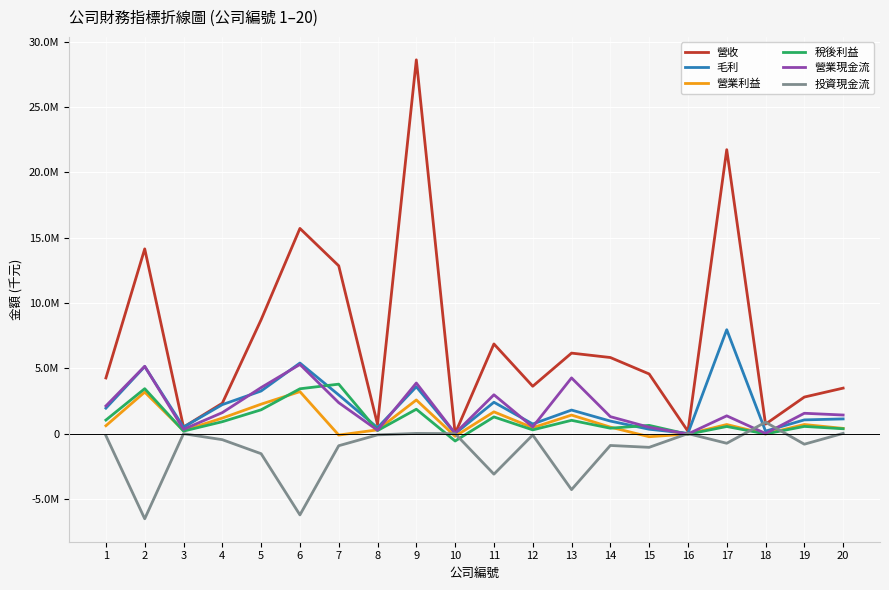

Reading left to right, transcribe all the data shown in this chart.

營收: 1=4257902	2=14136993	3=496682	4=2324781	5=8717052	6=15702607	7=12840973	8=697323	9=28606228	10=4757	11=6861080	12=3622854	13=6160087	14=5822927	15=4564757	16=178289	17=21730599	18=724462	19=2796817	20=3480572
毛利: 1=1946169	2=5131775	3=496682	4=2217272	5=3259808	6=5400244	7=2959936	8=449787	9=3584750	10=1214	11=2399206	12=734931	13=1801362	14=958562	15=333547	16=18295	17=7952382	18=189136	19=1048453	20=1123423
營業利益: 1=602749	2=3175008	3=235355	4=1185856	5=2252218	6=3211832	7=-113156	8=286792	9=2574992	10=-203249	11=1664498	12=450961	13=1417660	14=495686	15=-240281	16=-32449	17=693814	18=-24358	19=695373	20=397312
稅後利益: 1=1036154	2=3437645	3=192189	4=909648	5=1821071	6=3429195	7=3784260	8=230588	9=1865232	10=-567533	11=1275503	12=283996	13=1016271	14=412874	15=628512	16=-48847	17=542871	18=-23726	19=548896	20=371136
營業現金流: 1=2117485	2=5152516	3=327469	4=1605189	5=3523184	6=5291617	7=2366706	8=258978	9=3871155	10=23155	11=2971156	12=510616	13=4262404	14=1297597	15=484416	16=-28419	17=1358939	18=9569	19=1555981	20=1421374
投資現金流: 1=-159902	2=-6519370	3=-9765	4=-465994	5=-1538428	6=-6222129	7=-928430	8=-95942	9=13925	10=-5474	11=-3104831	12=-106028	13=-4288502	14=-908440	15=-1051761	16=536	17=-740822	18=872738	19=-812319	20=18637